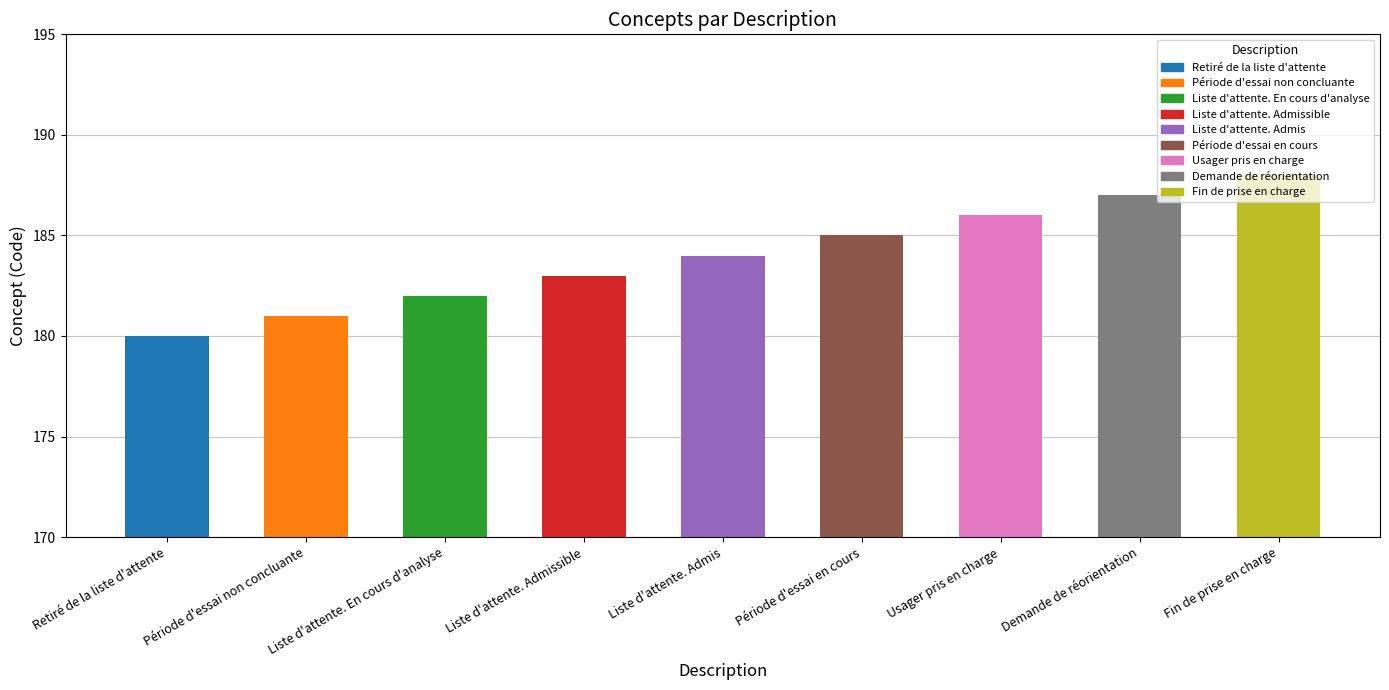

Which has a higher value, Liste d'attente. Admissible or Usager pris en charge?

Usager pris en charge